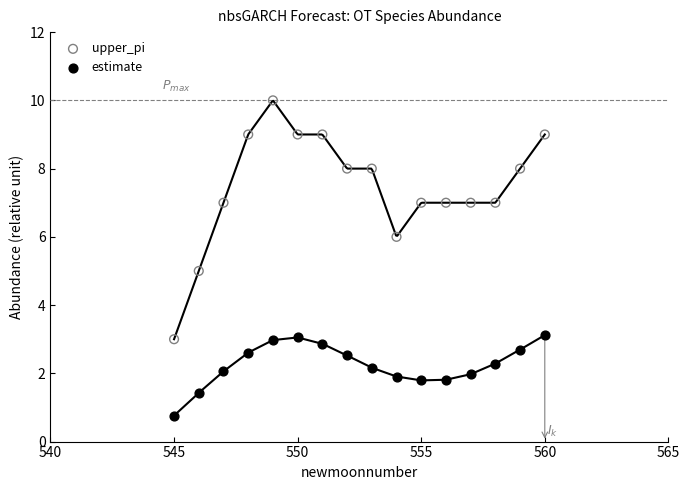

Which series reaches the maximum Y coordinate?

upper_pi